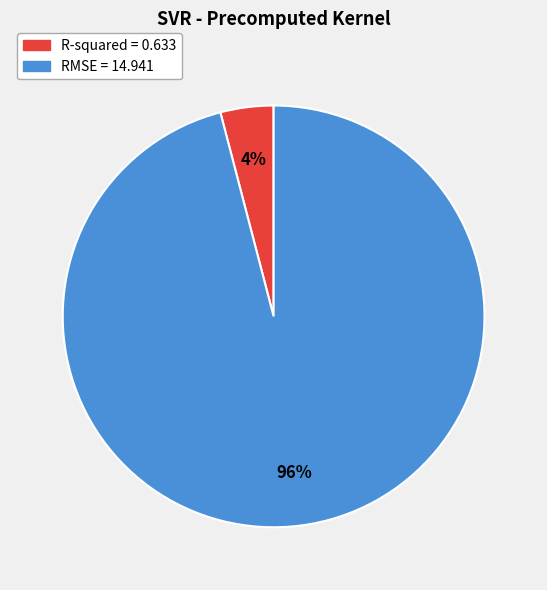

Which slice is the smallest?

R-squared